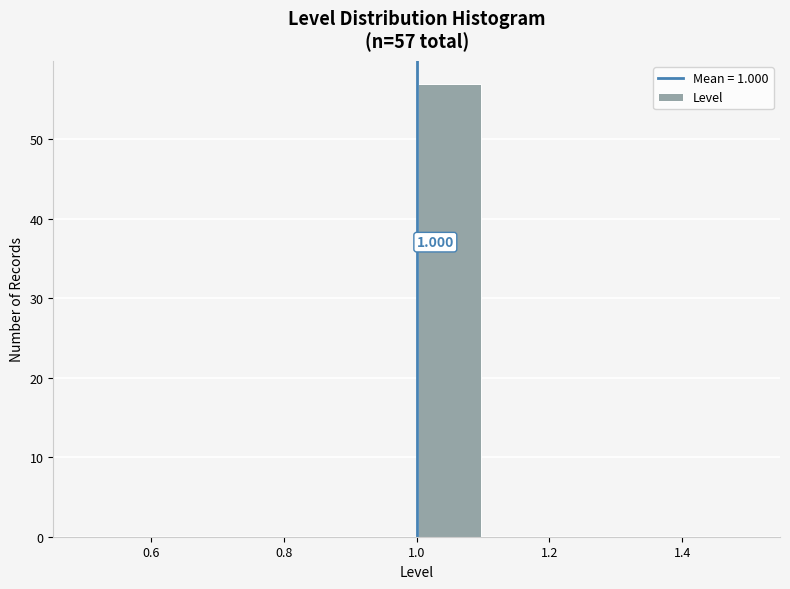

Over which range of the x-axis is the bar tallest?

1.0 to 1.1